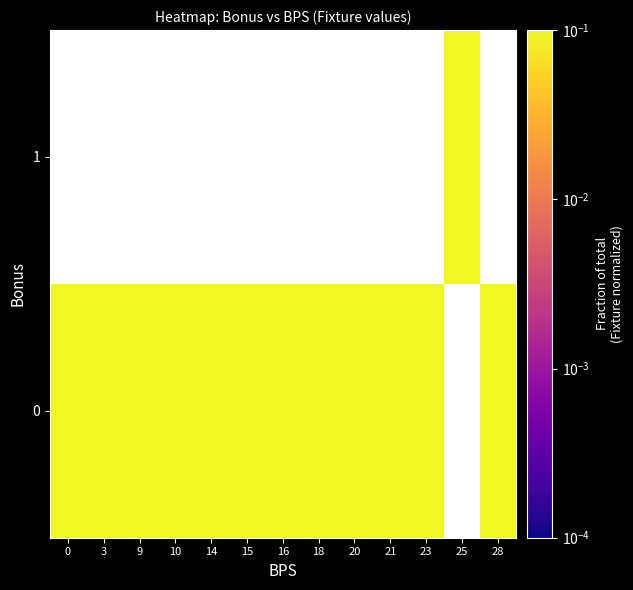

Is it true that 0 equals 1.2 at 3?

False